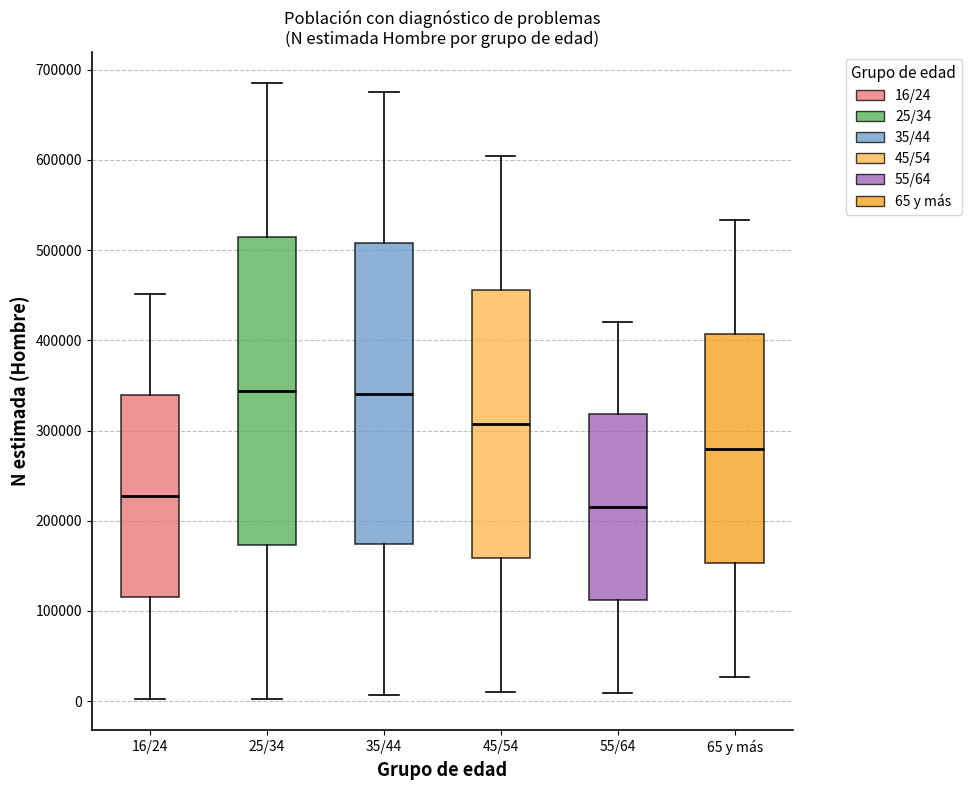

Reading left to right, transcribe this box plot: for each box, give where its median line is, the range the box spans, and where its two whiskers end, as read against the y-axis. The values are not printed on the chart, so give them approximately, as read against the axis.

16/24: median 230000, box 110000 to 340000, whiskers 0 to 450000
25/34: median 340000, box 170000 to 510000, whiskers 0 to 690000
35/44: median 340000, box 170000 to 510000, whiskers 10000 to 670000
45/54: median 310000, box 160000 to 460000, whiskers 10000 to 600000
55/64: median 210000, box 110000 to 320000, whiskers 10000 to 420000
65 y más: median 280000, box 150000 to 410000, whiskers 30000 to 530000